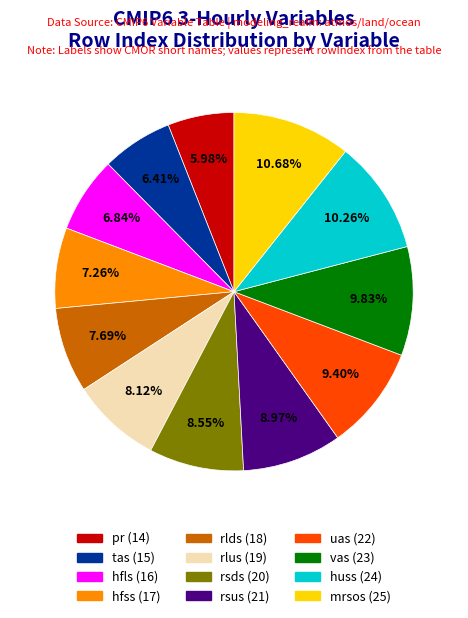

What percentage do rlds and rsds together represent?

16.2%